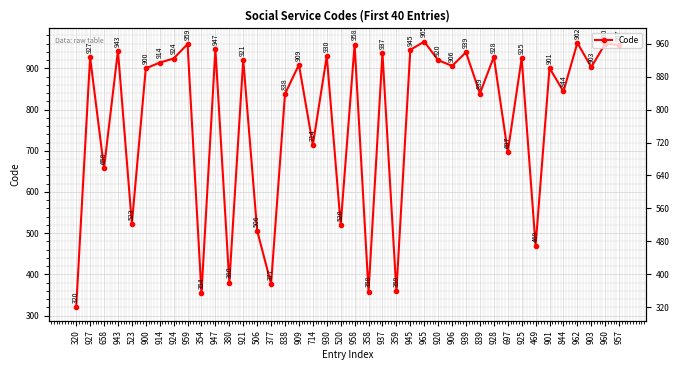

Where is the data nearest to the value 642?

658